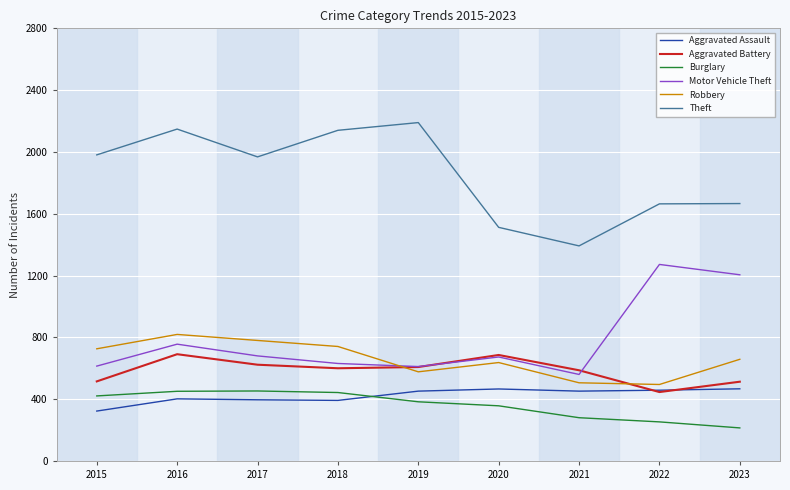

How many series are shown in this chart?

6